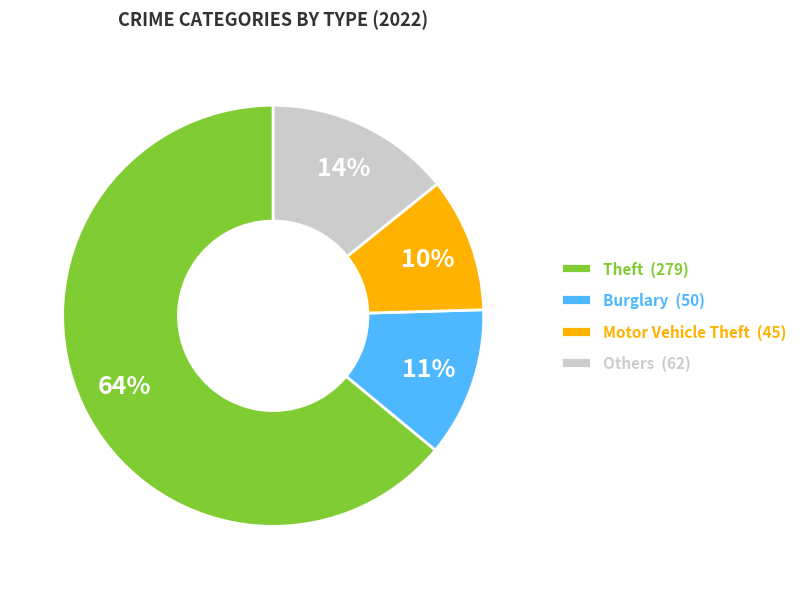

Is the sum of Motor Vehicle Theft (45) and Others (62) greater than half?

No